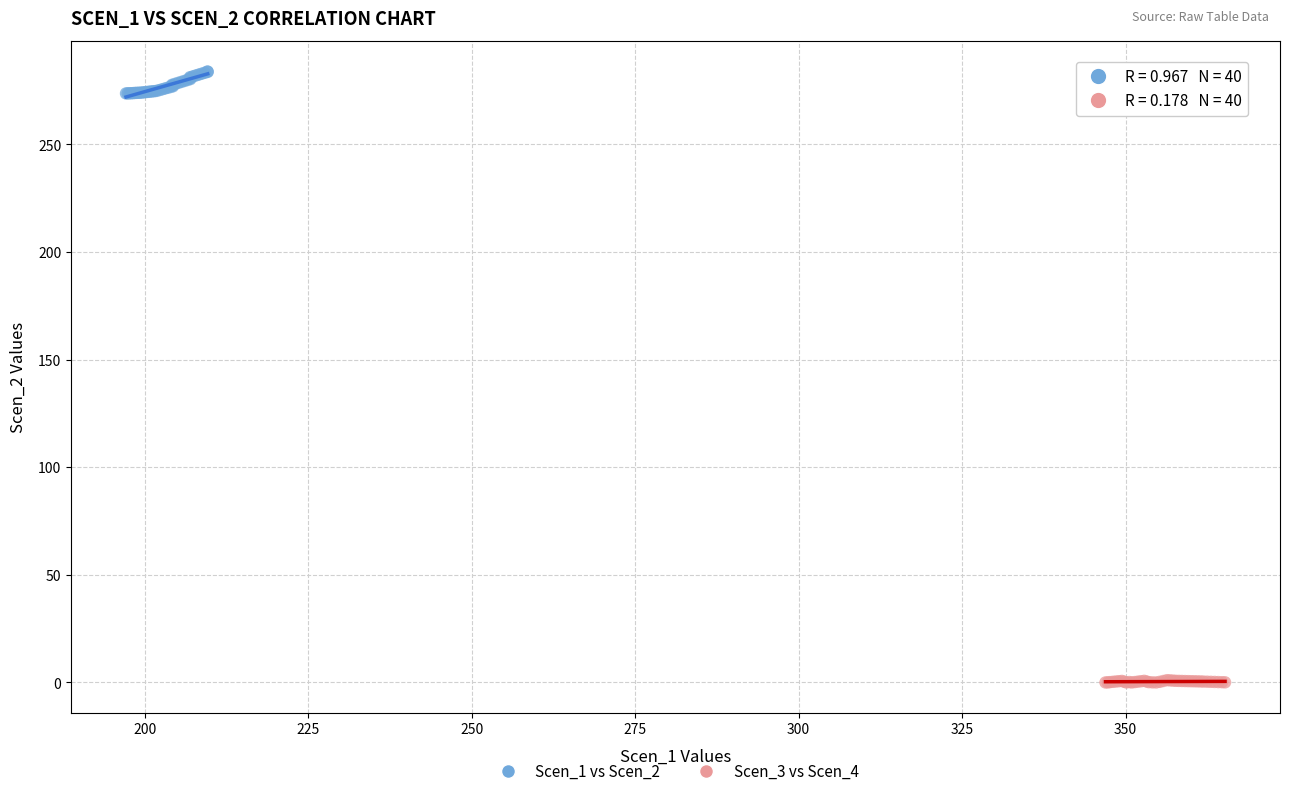

Which series reaches the maximum Y coordinate?

Scen_1 vs Scen_2